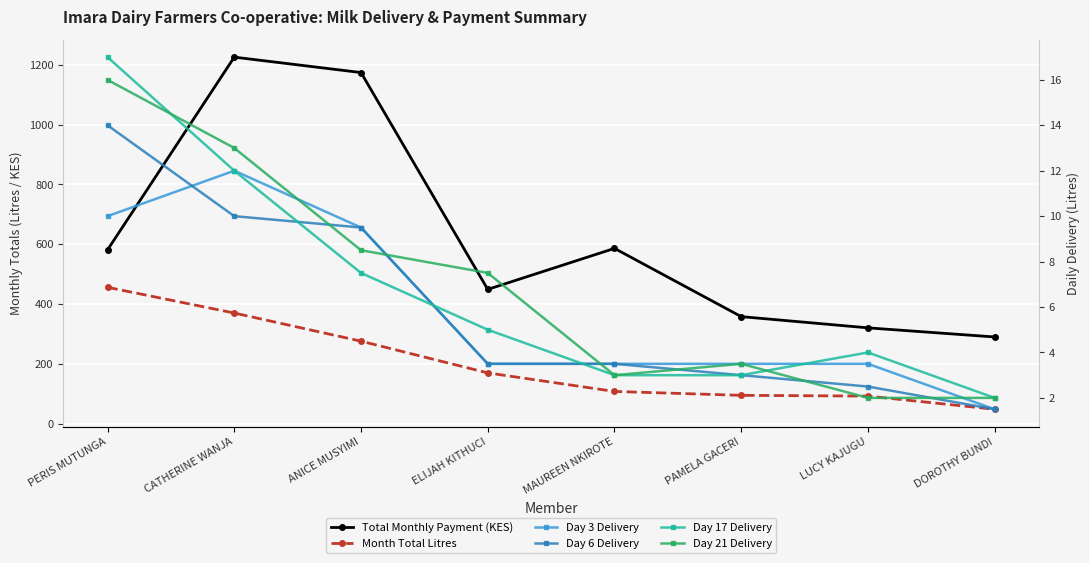

At which category is the sum across all series the highest?

CATHERINE WANJA